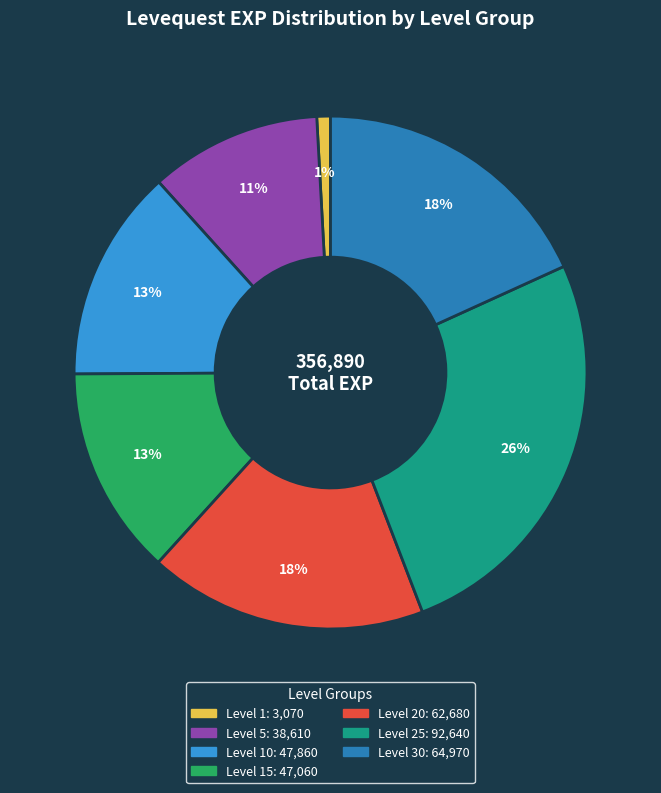

How many segments does this pie chart have?

7